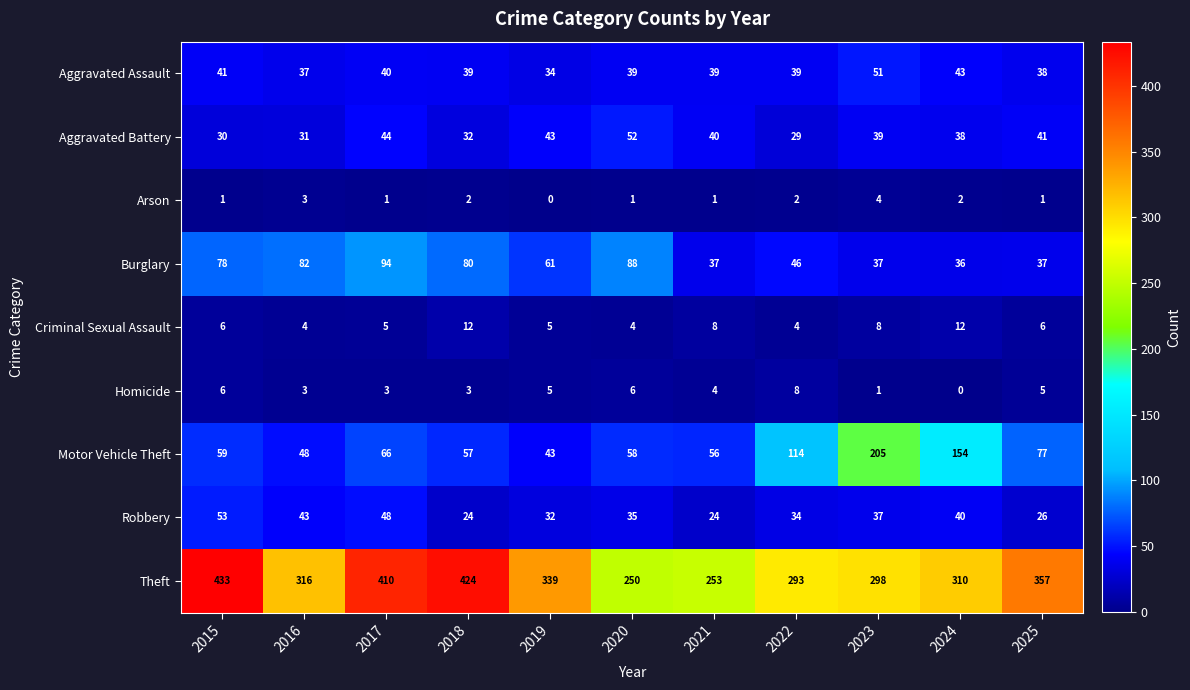

At which category is the sum across all series the highest?

2017